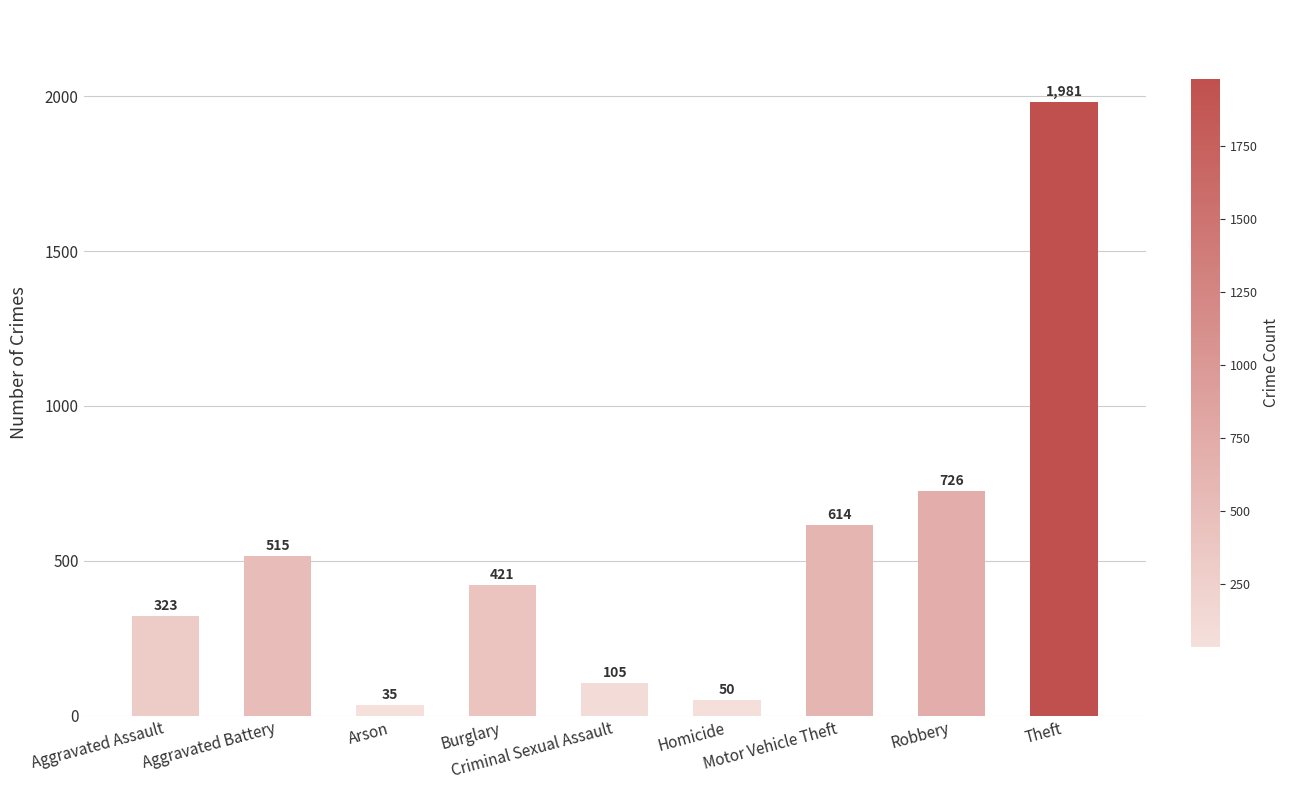

How many data points are less than 421?

4